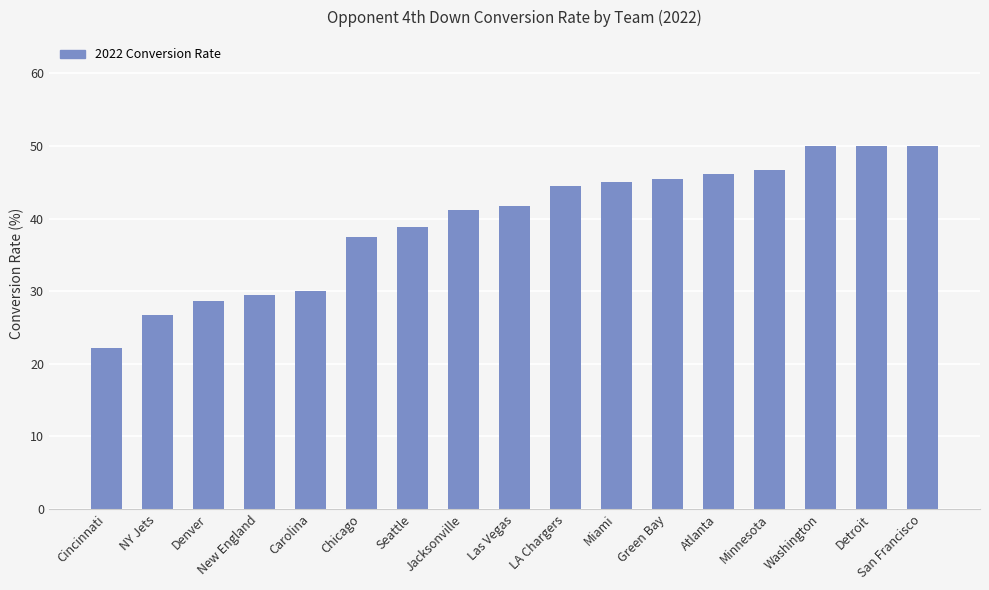

The value at Denver is 28.6. True or false?

True